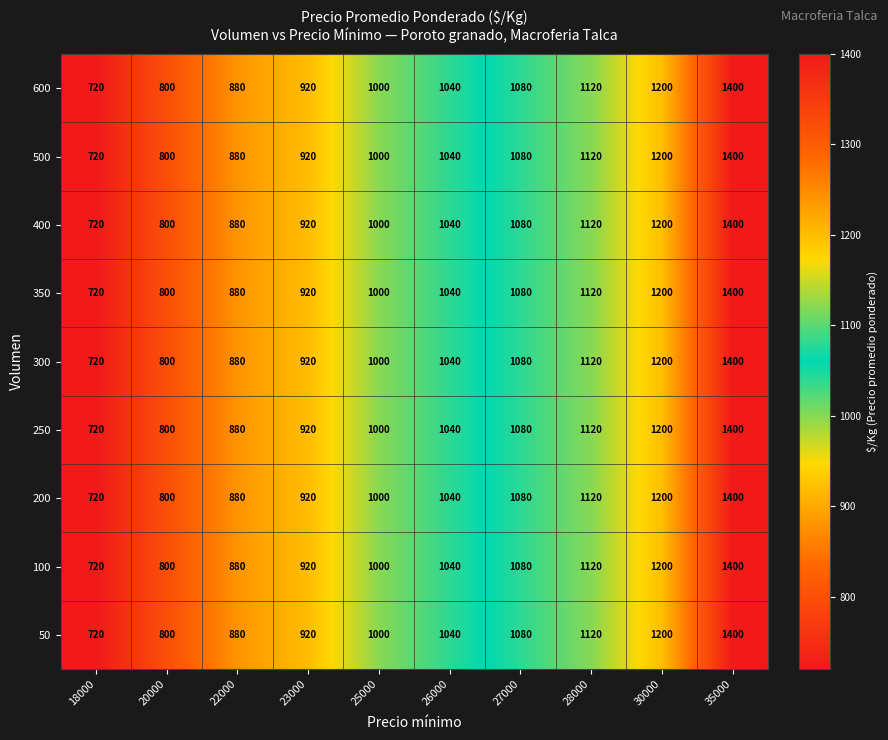

Count the number of data series in this chart.

9